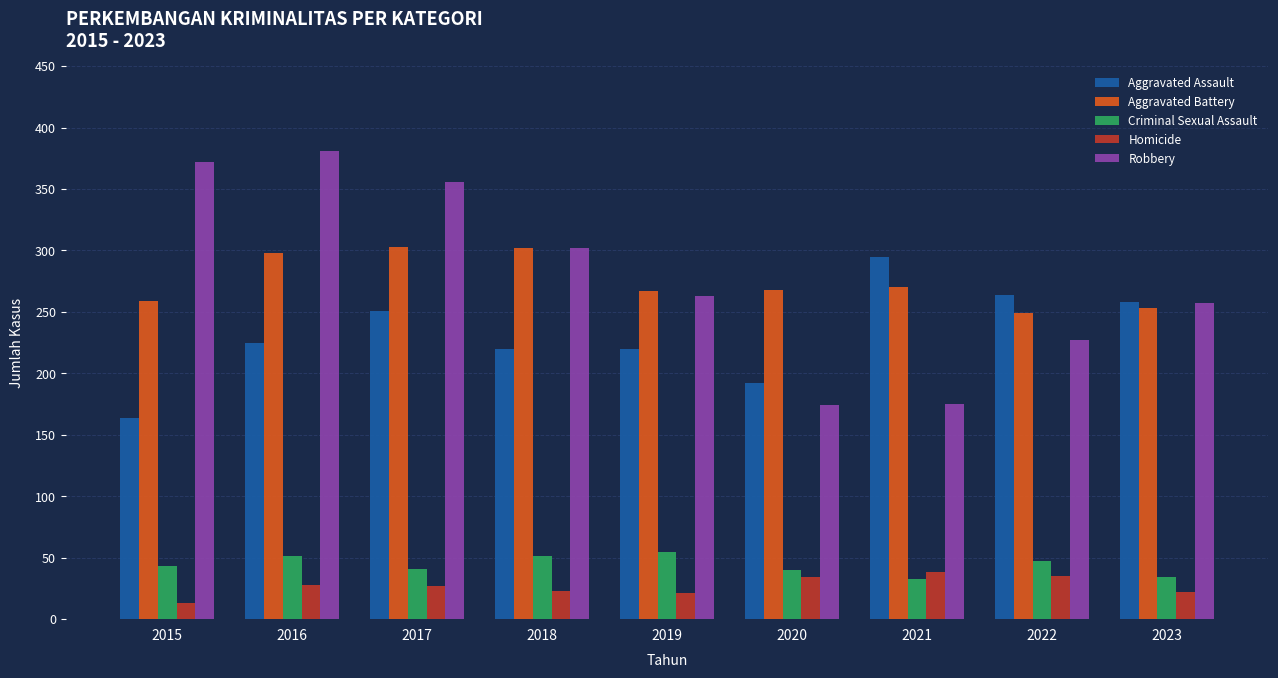

What are all the series names shown in the legend?

Aggravated Assault, Aggravated Battery, Criminal Sexual Assault, Homicide, Robbery